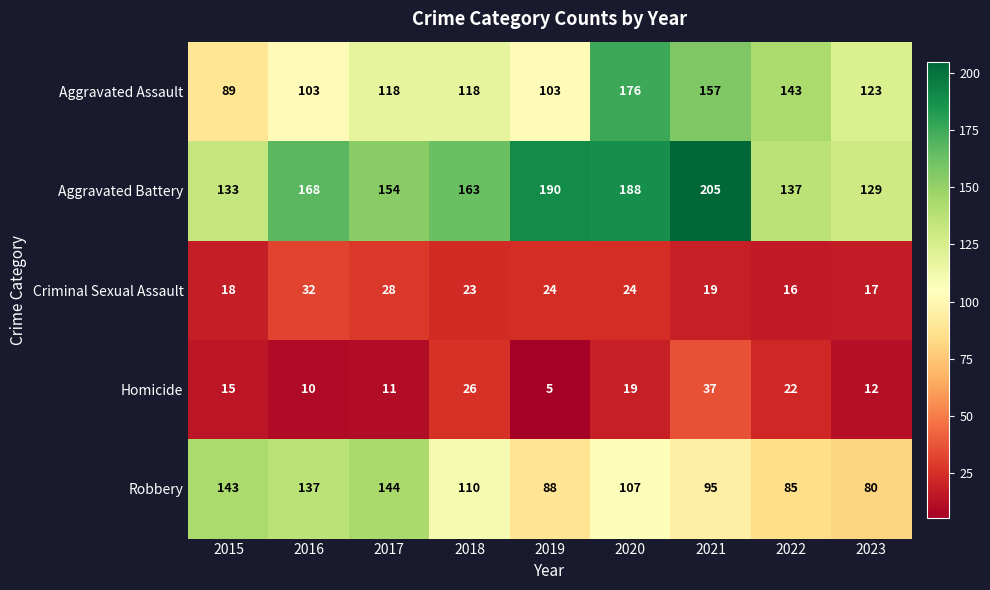

What is the difference between the Criminal Sexual Assault values at 2019 and 2016?

8